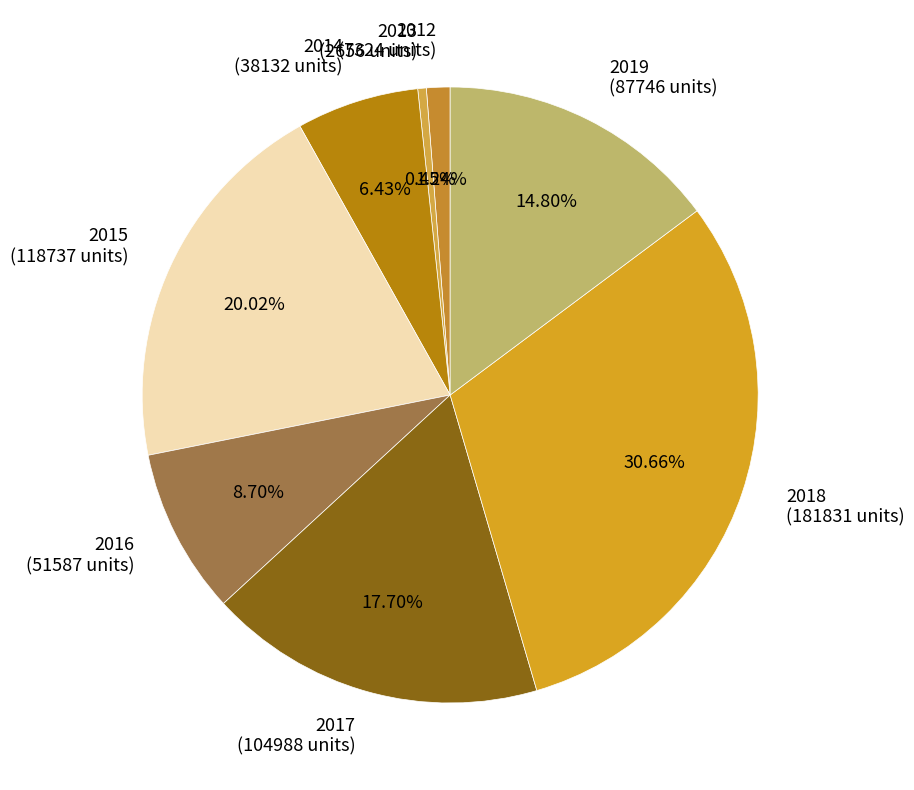

Rank the categories by value from lowest to highest.

2013 (2656 units), 2012 (7324 units), 2014 (38132 units), 2016 (51587 units), 2019 (87746 units), 2017 (104988 units), 2015 (118737 units), 2018 (181831 units)